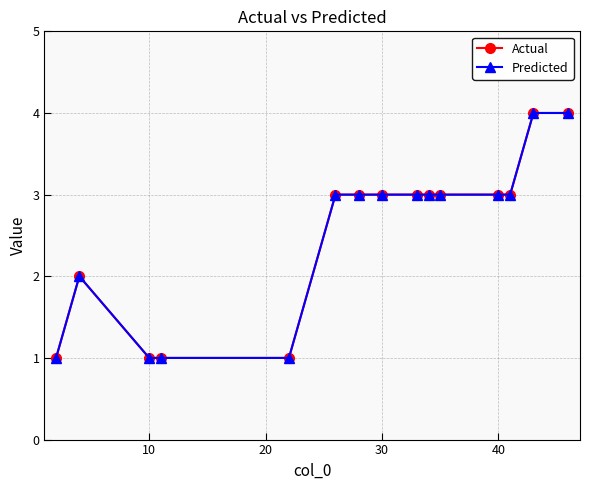

What is the maximum value shown in the chart?

4